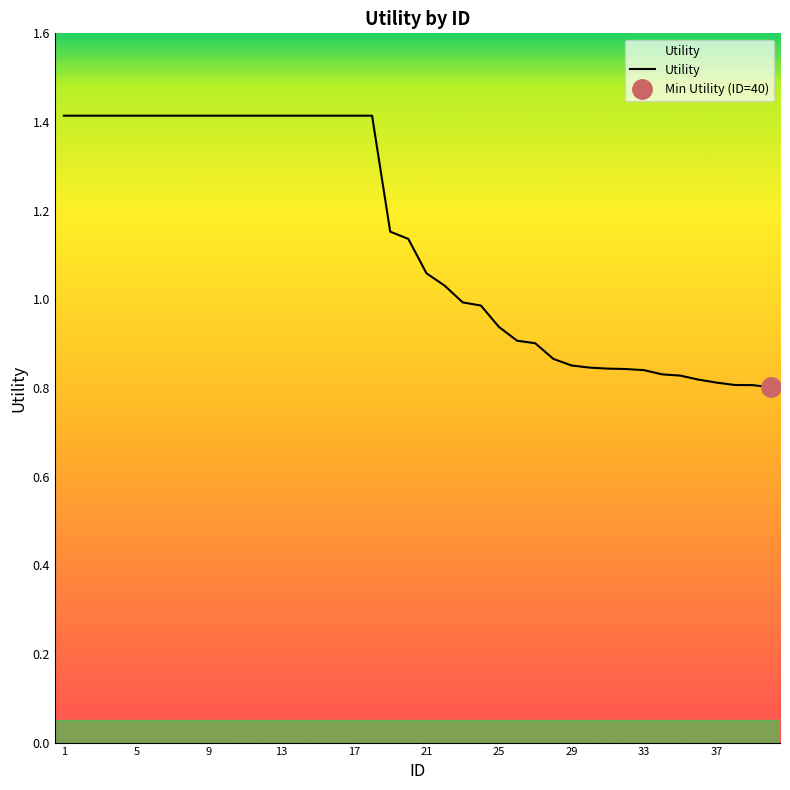

What is the smallest value displayed?

0.8